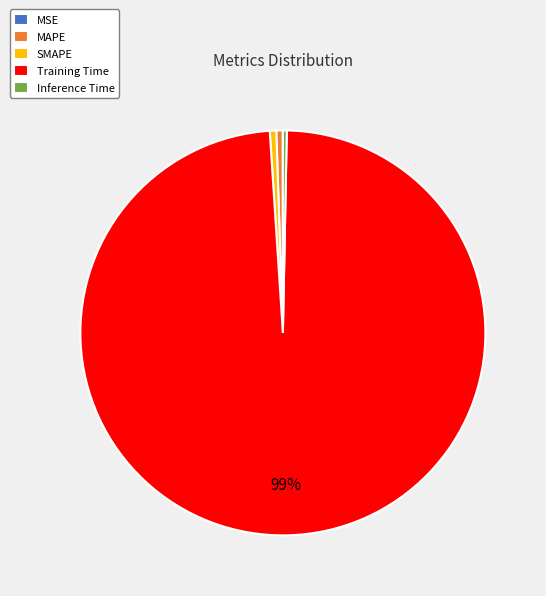

Which slice is the largest?

Training Time